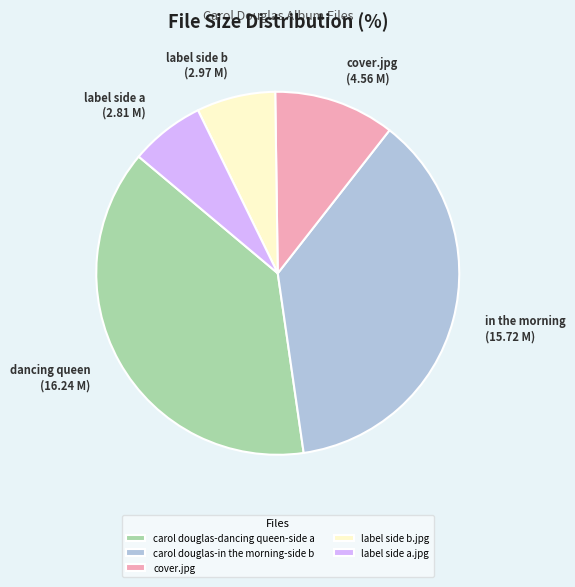

Does any single category account for the majority?

No